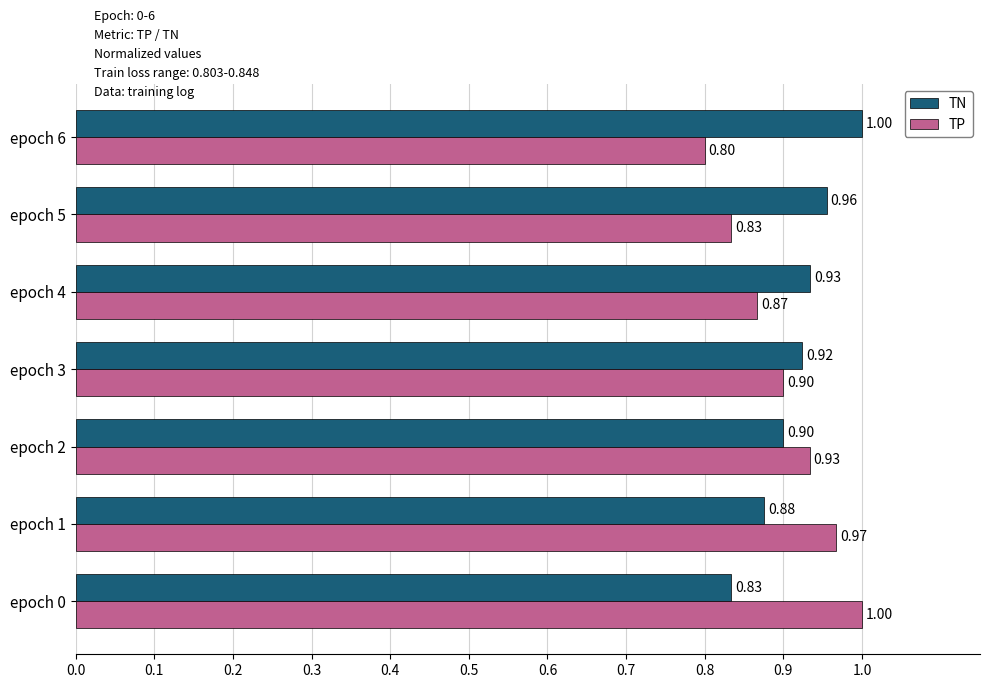

How many data points does each series have?

7